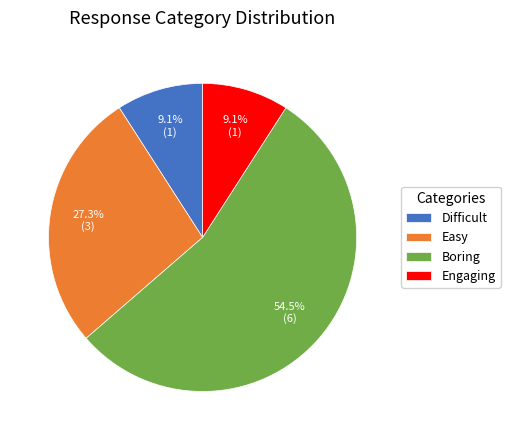

Does Boring represent more than half of the total?

Yes